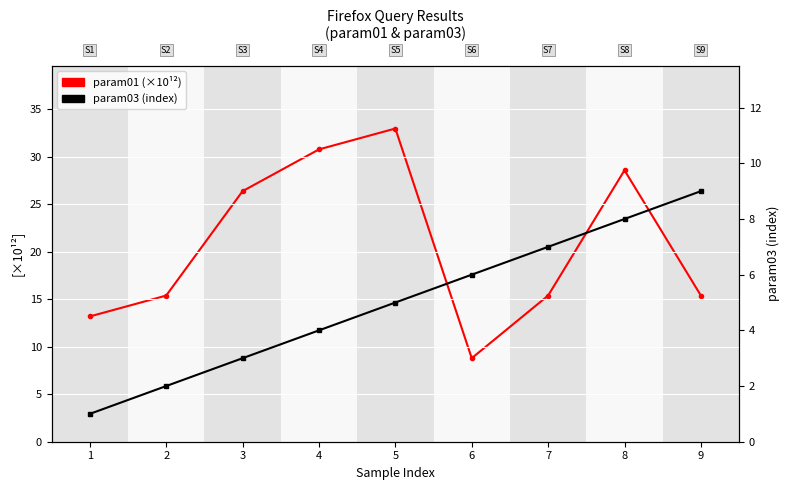

Rank the series at 9 from lowest to highest value.

param03, param01 (×10¹²)